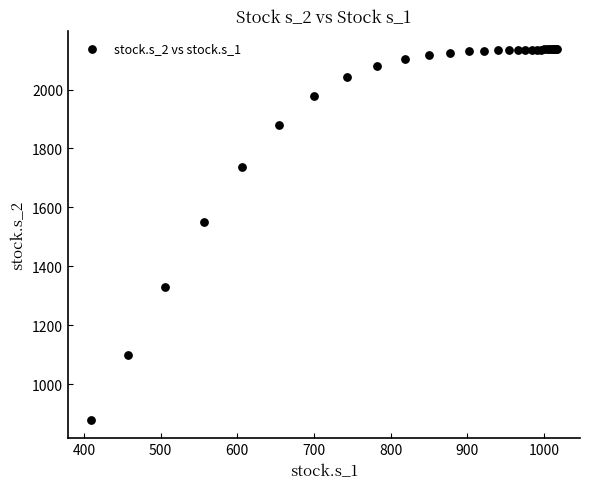

What Y value in the scatter plot is closest to 1507?

1549.8